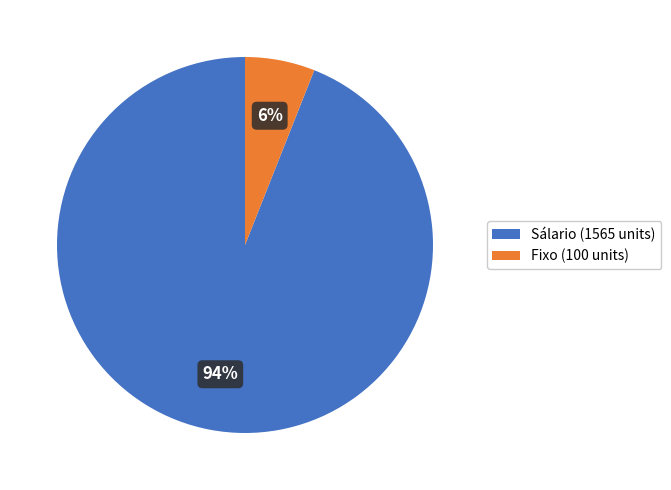

To the nearest percent, what is the difference between the largest and smallest slice percentages?

88%